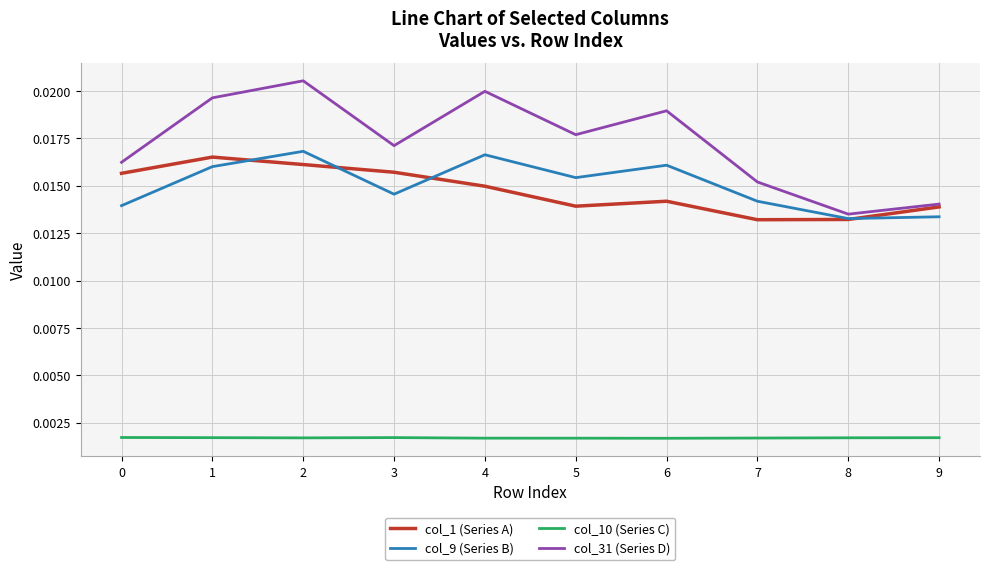

How many interior local peaks does the col_31 (Series D) series have?

3